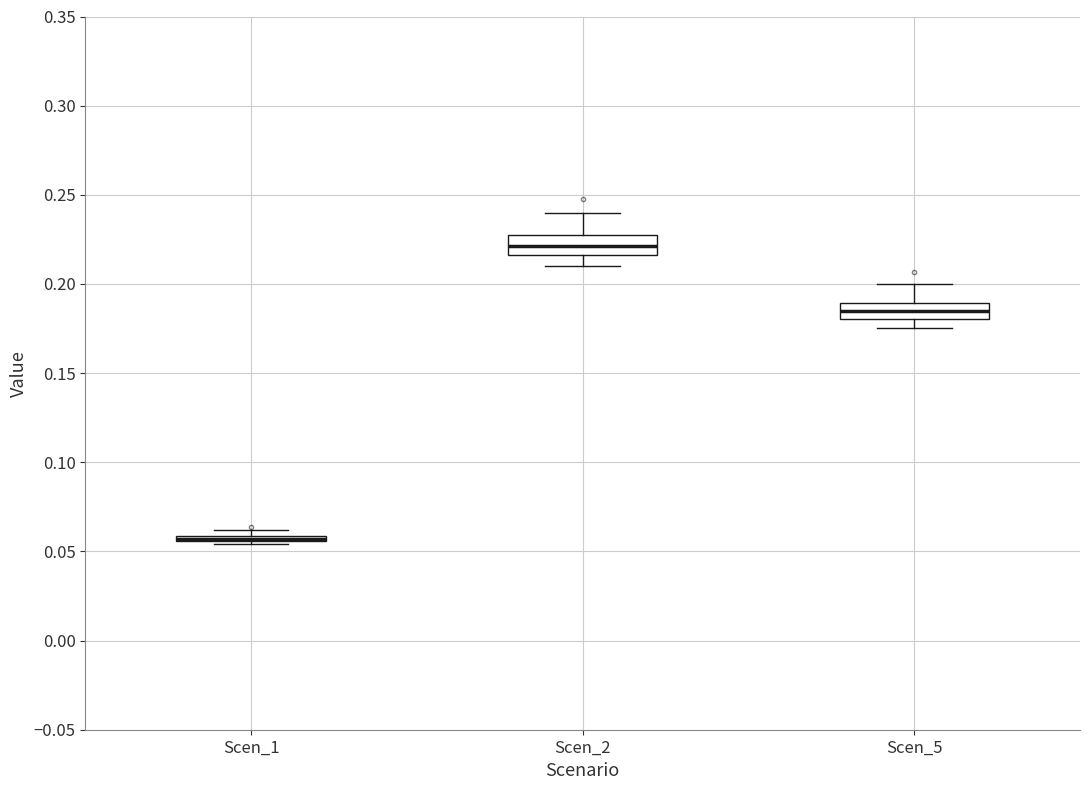

Where does the lower whisker of the box for Scen_5 end on the y-axis? The values are not printed on the chart, so give them approximately, as read against the axis.

0.175